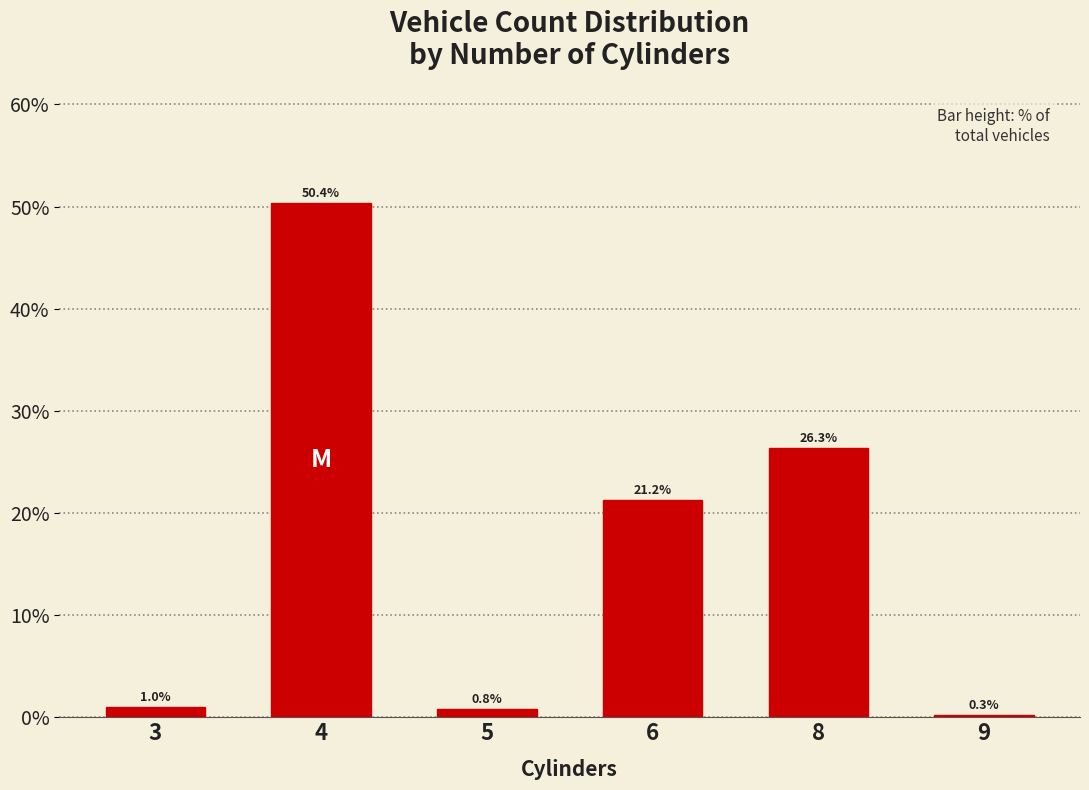

At which label does the data first exceed 21?

4